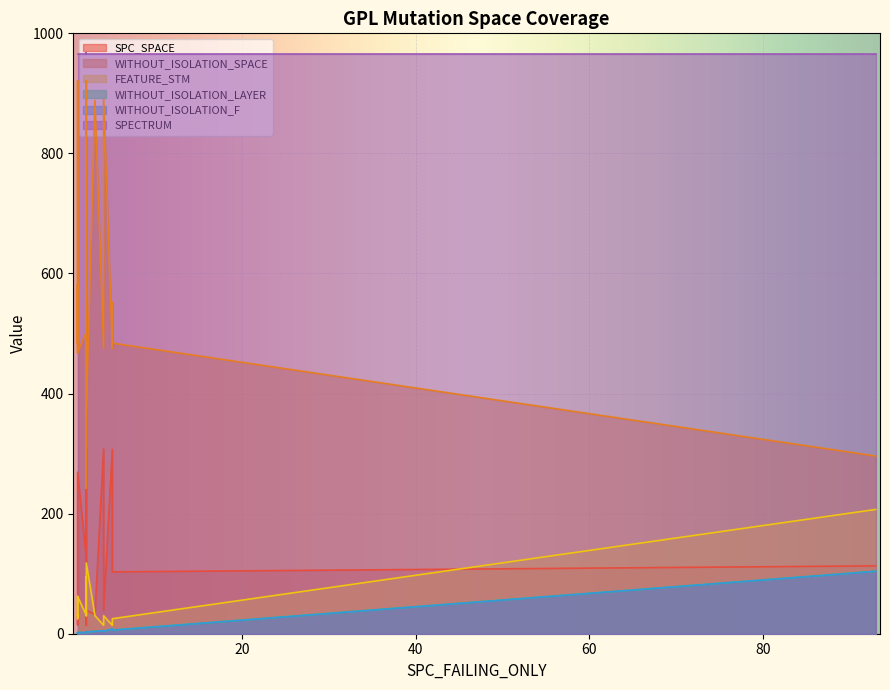

What is the maximum value for WITHOUT_ISOLATION_SPACE?

921